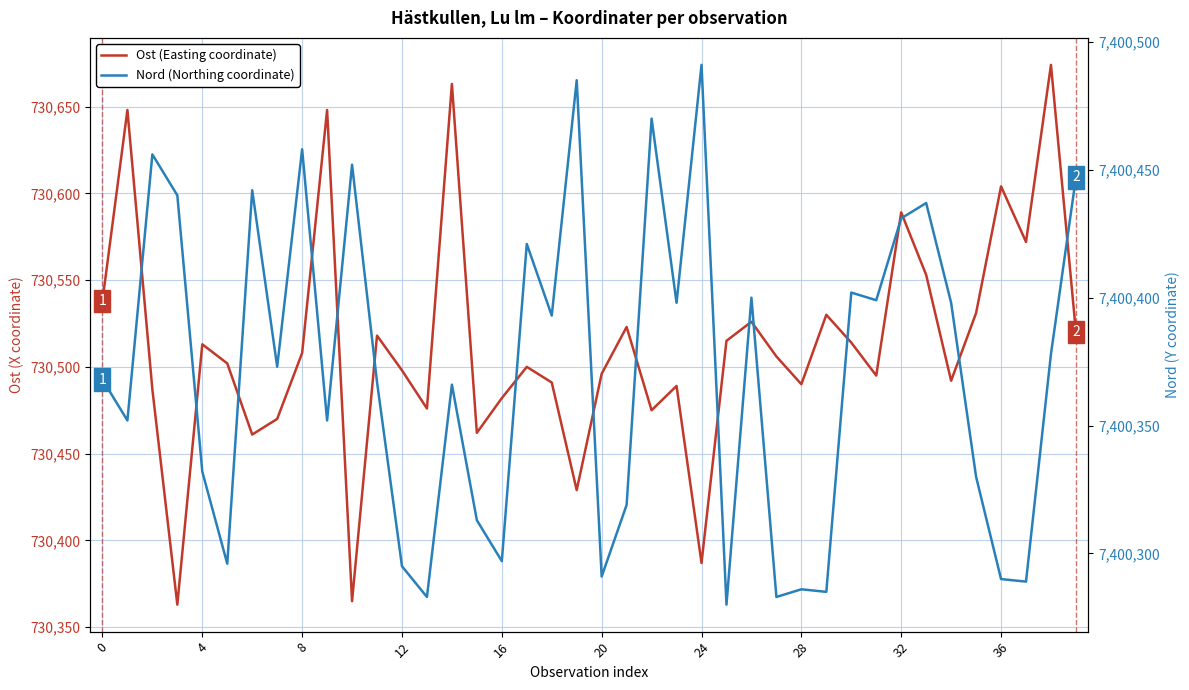

What is the difference between the Nord (Northing coordinate) values at 26 and 18?

7